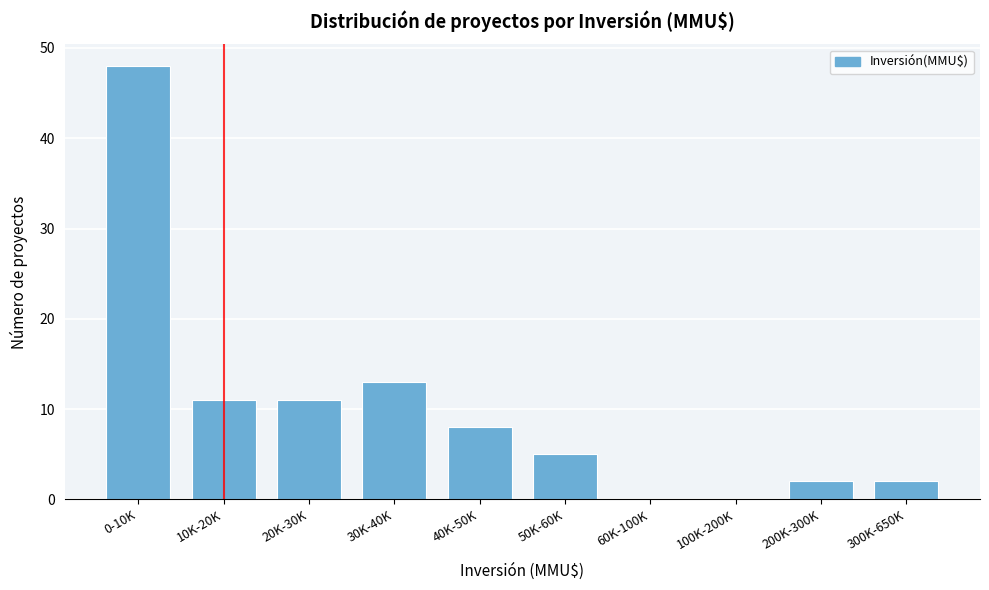

Reading left to right, extract all data points from this chart.

0-10K=48	10K-20K=11	20K-30K=11	30K-40K=13	40K-50K=8	50K-60K=5	60K-100K=0	100K-200K=0	200K-300K=2	300K-650K=2